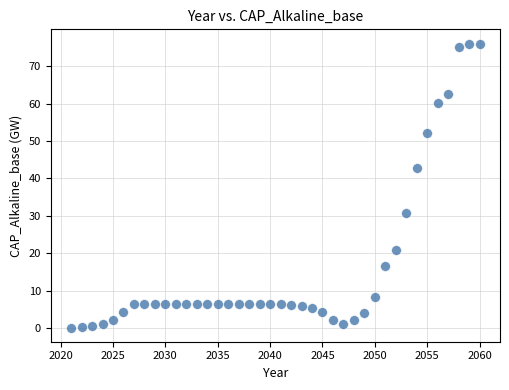

What Y value in the scatter plot is closest to 38?

42.7